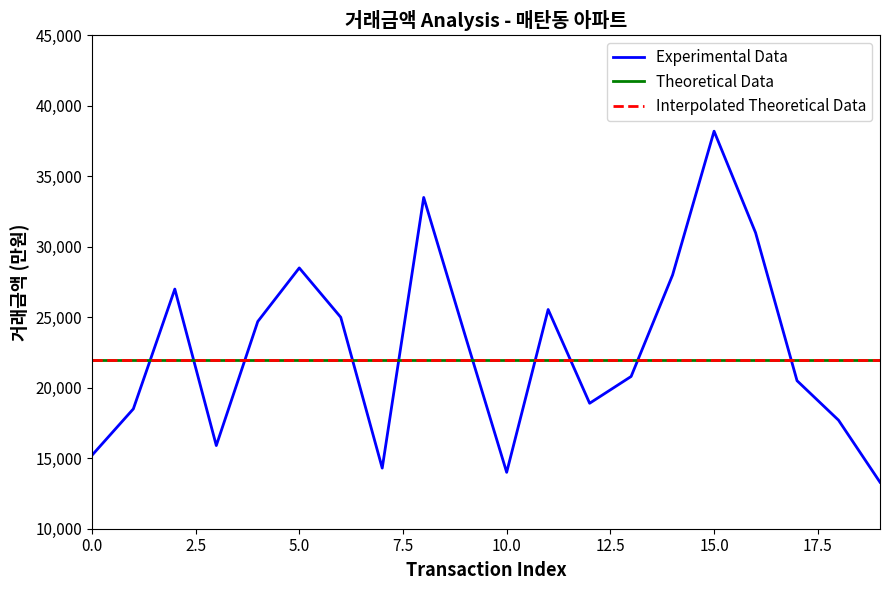

Is this an area chart (filled region under the line)?

No